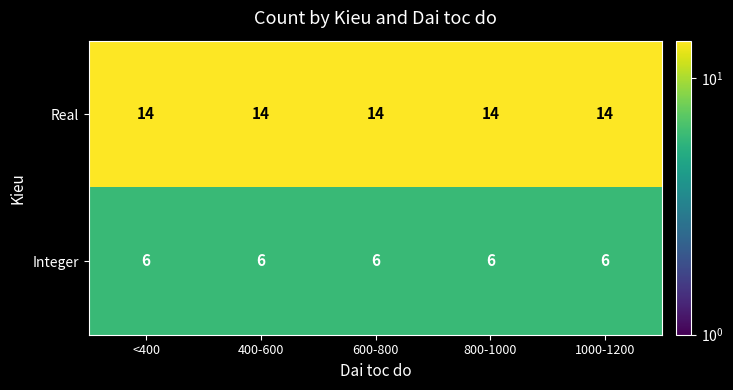

What is the spread (max minus min) of values at 800-1000?

8